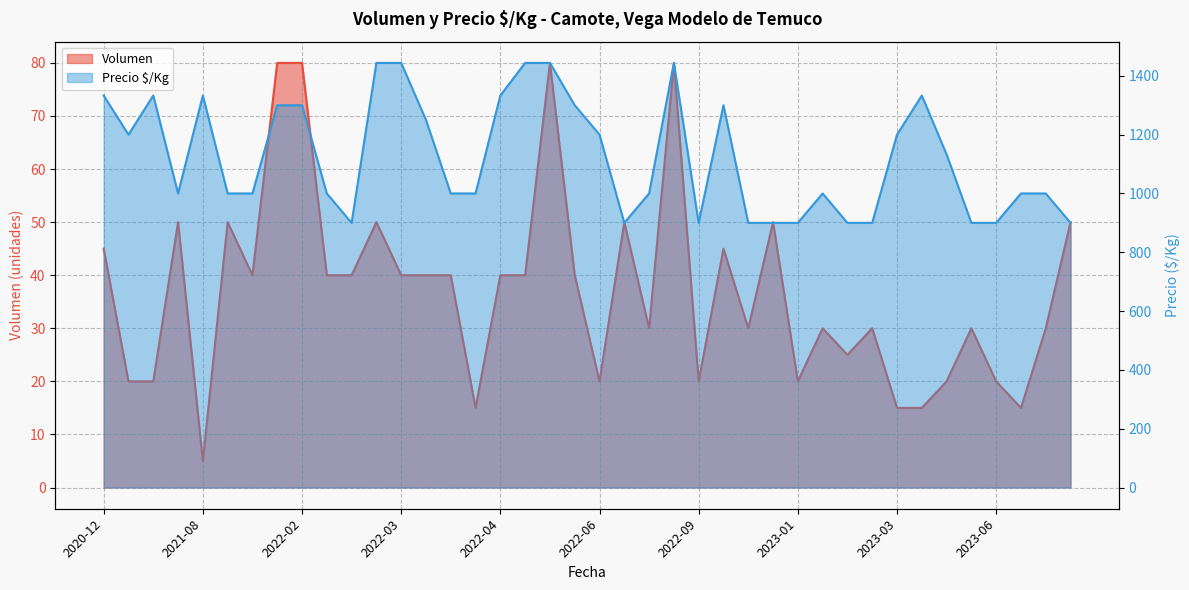

How many values in the Precio $/Kg series exceed 1000?

19